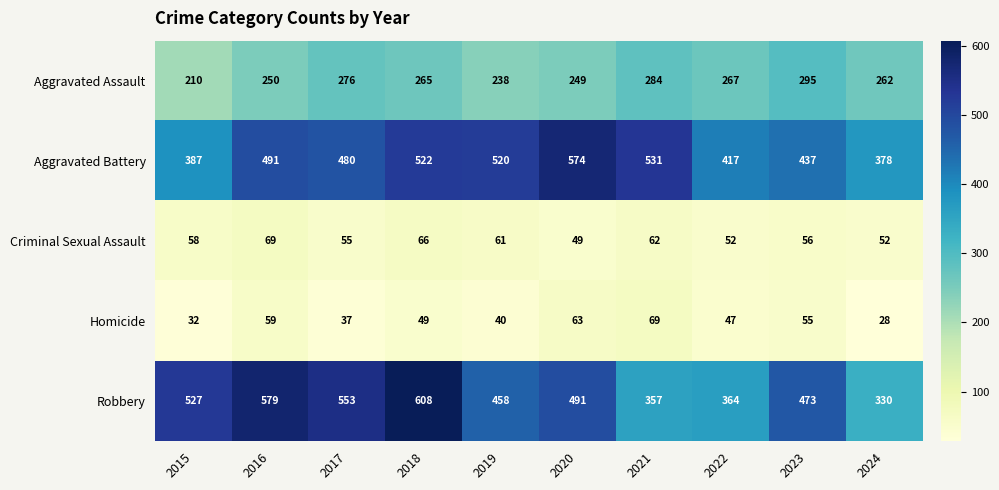

At which category does the chart reach its minimum across all series?

2024